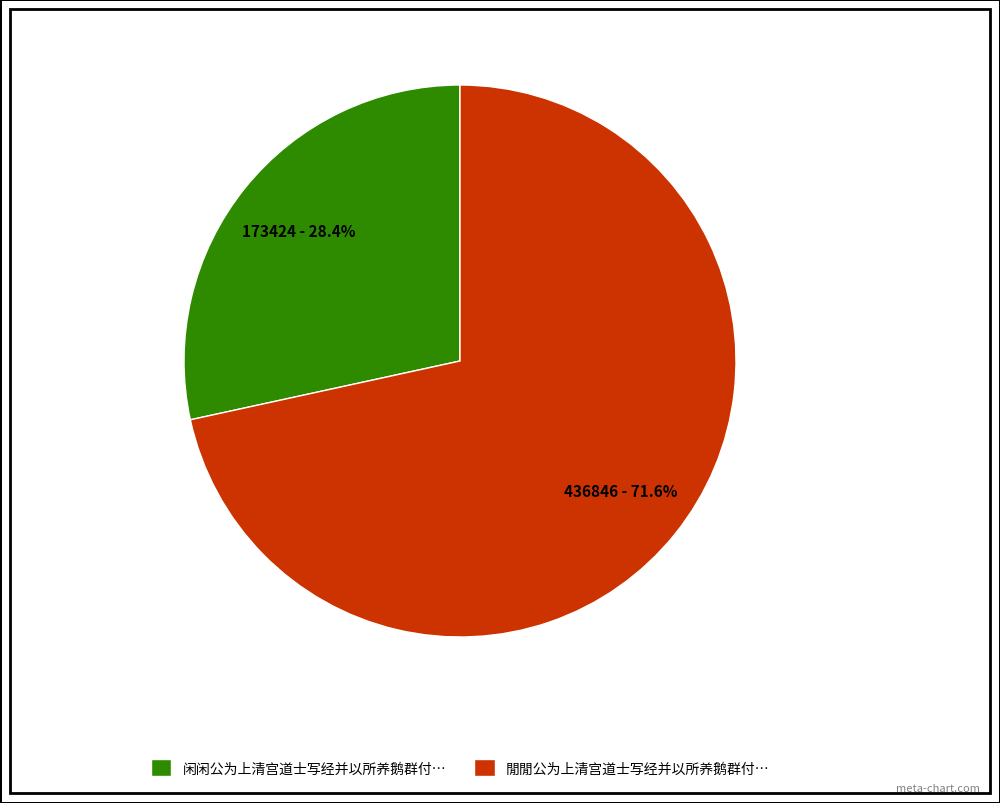

To the nearest percent, what is the average slice percentage?

50%